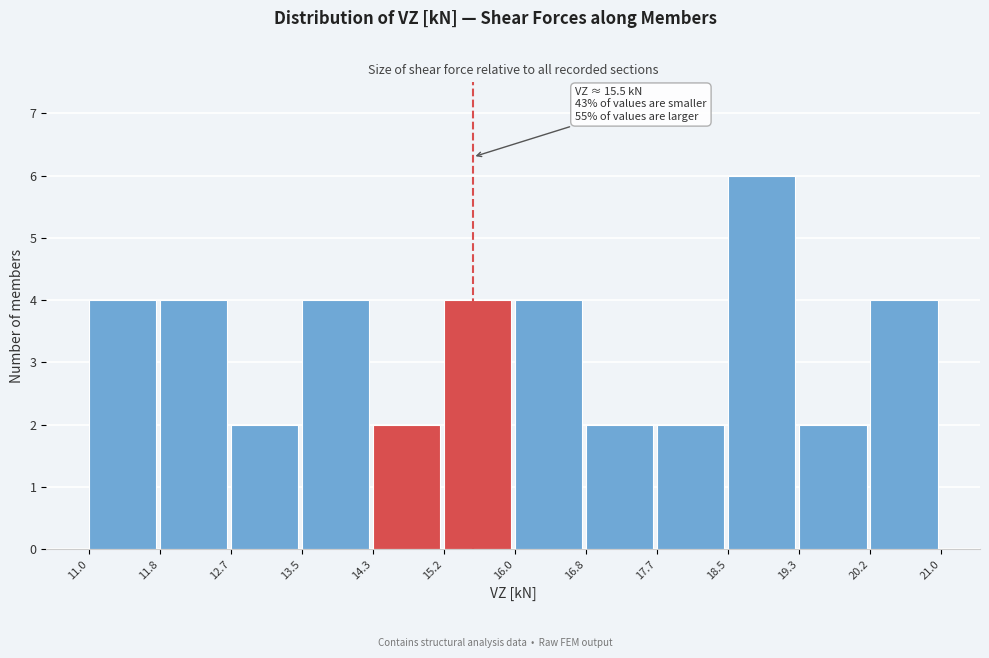

Which range on the x-axis has the tallest bar?

18.5 to 19.3